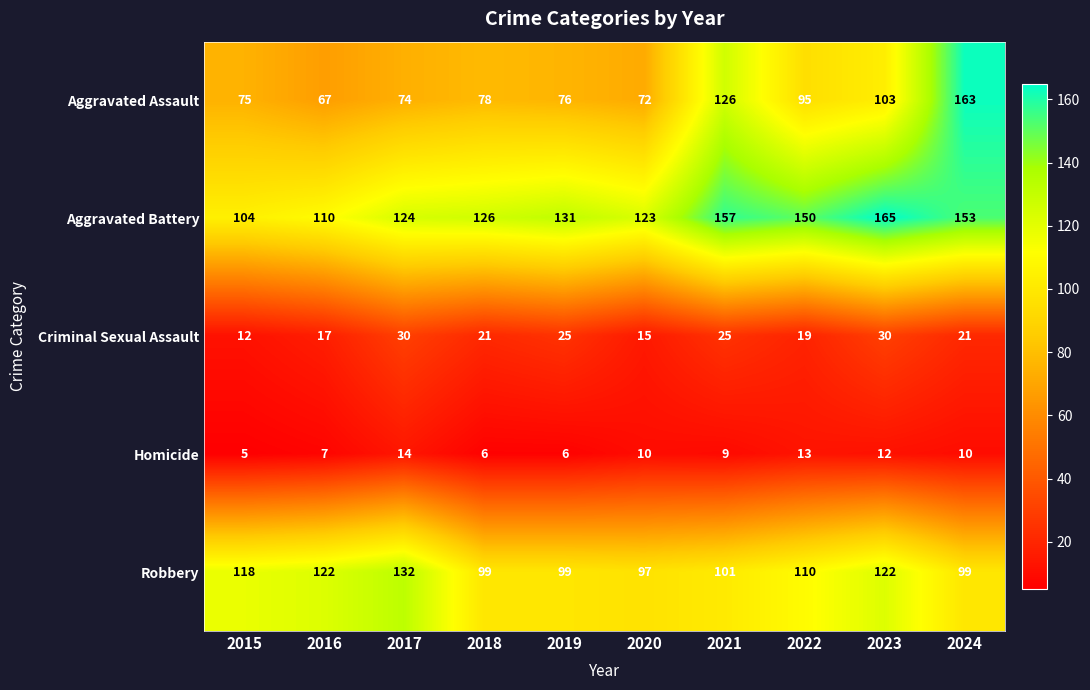

Rank the series at 2021 from lowest to highest value.

Homicide, Criminal Sexual Assault, Robbery, Aggravated Assault, Aggravated Battery